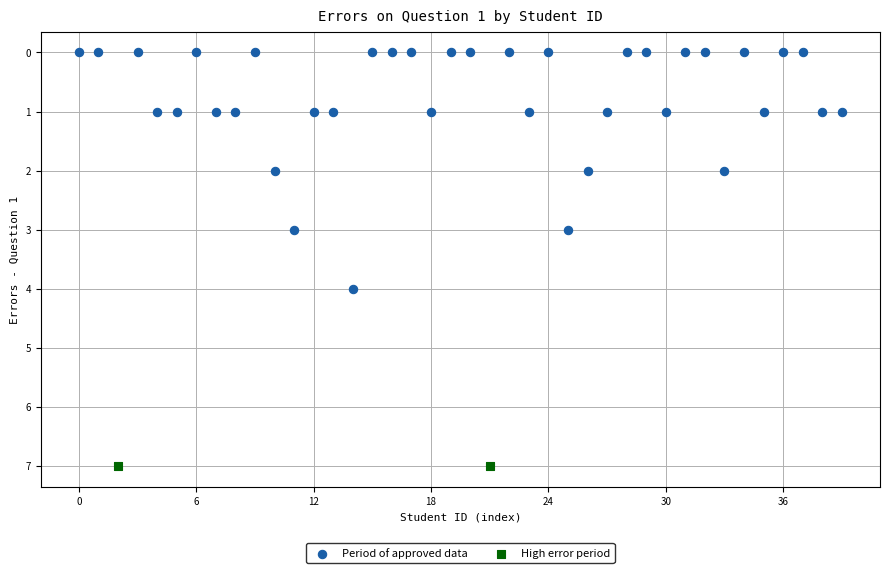

What are all the series names shown in the legend?

Period of approved data, High error period